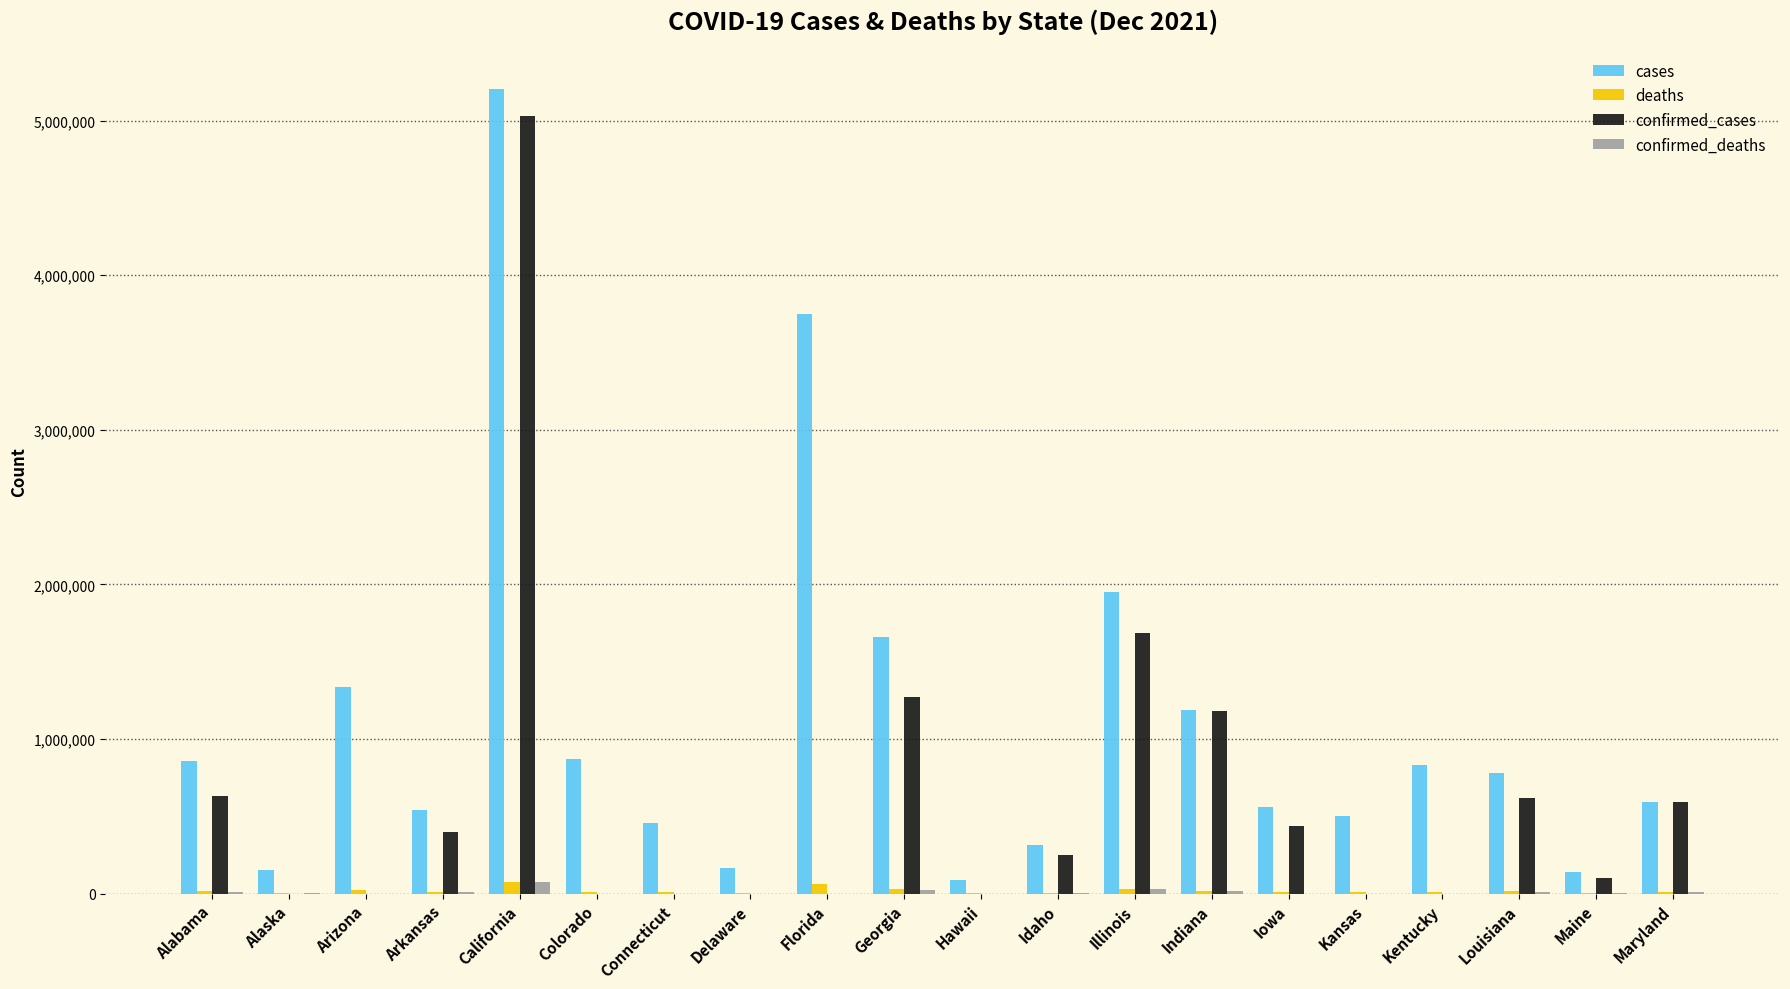

What is the sum of all deaths values?

346796